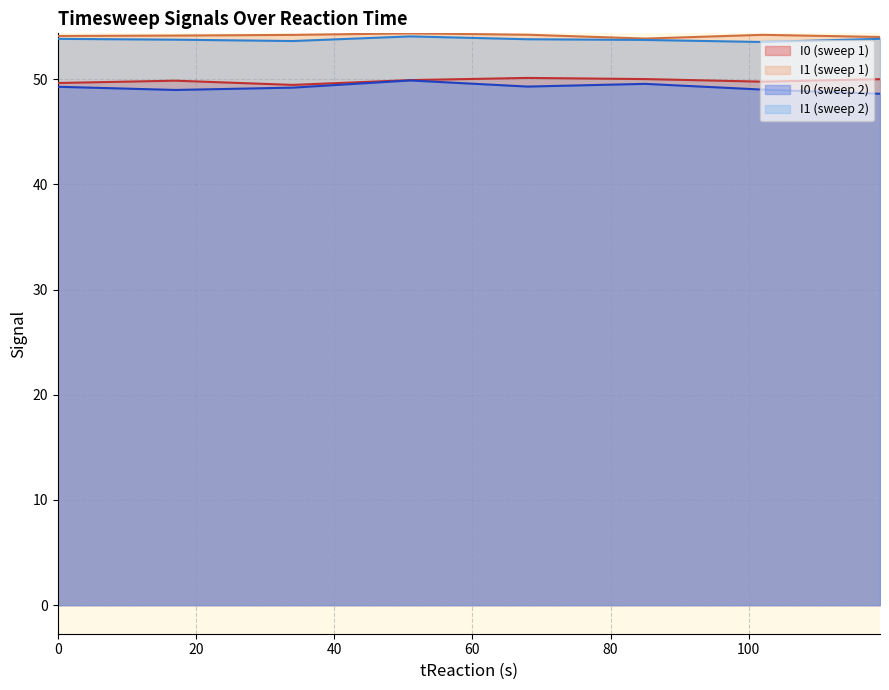

Reading left to right, list all the values displayed in this chart.

I0: 0.0=49.6	17.0=49.9	34.0=49.5	51.0=49.9	68.0=50.1	85.0=50.0	102.0=49.8	119.0=50.0	0.0=49.3	17.0=49.0	34.0=49.2	51.0=49.9	68.0=49.3	85.0=49.6	102.0=49.0	119.0=48.6
I1: 0.0=54.1	17.0=54.1	34.0=54.2	51.0=54.4	68.0=54.2	85.0=53.9	102.0=54.2	119.0=54.0	0.0=53.8	17.0=53.8	34.0=53.6	51.0=54.1	68.0=53.8	85.0=53.7	102.0=53.5	119.0=53.8
conversion: 0.0=-0.5	17.0=-0.5	34.0=-0.5	51.0=-0.5	68.0=-0.5	85.0=-0.6	102.0=-0.5	119.0=-0.6	0.0=-0.5	17.0=-0.5	34.0=-0.5	51.0=-0.5	68.0=-0.5	85.0=-0.5	102.0=-0.5	119.0=-0.5